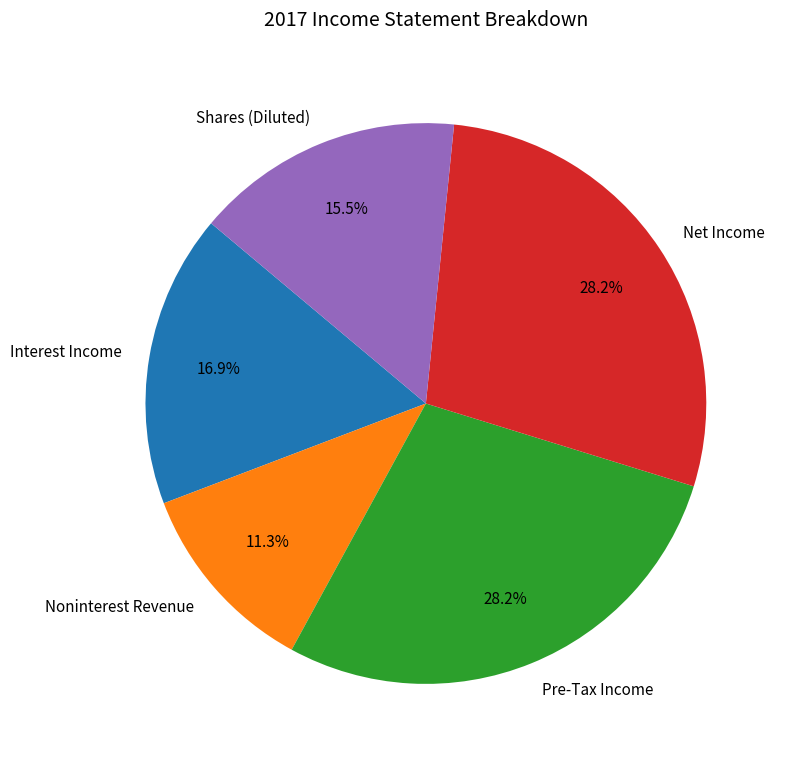

What percentage do Net Income and Interest Income together represent?

45.1%